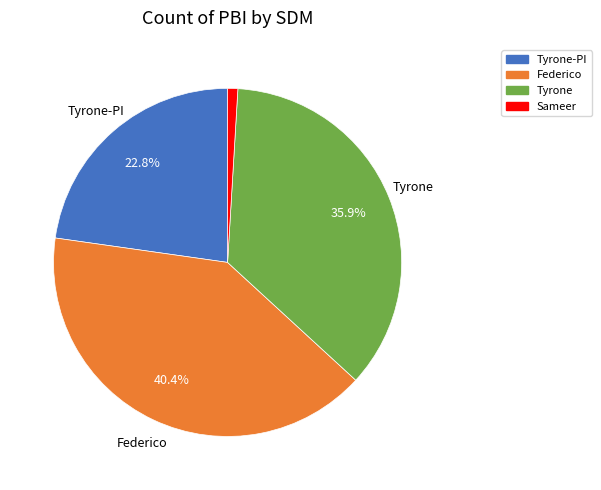

Is there a majority slice in this chart?

No